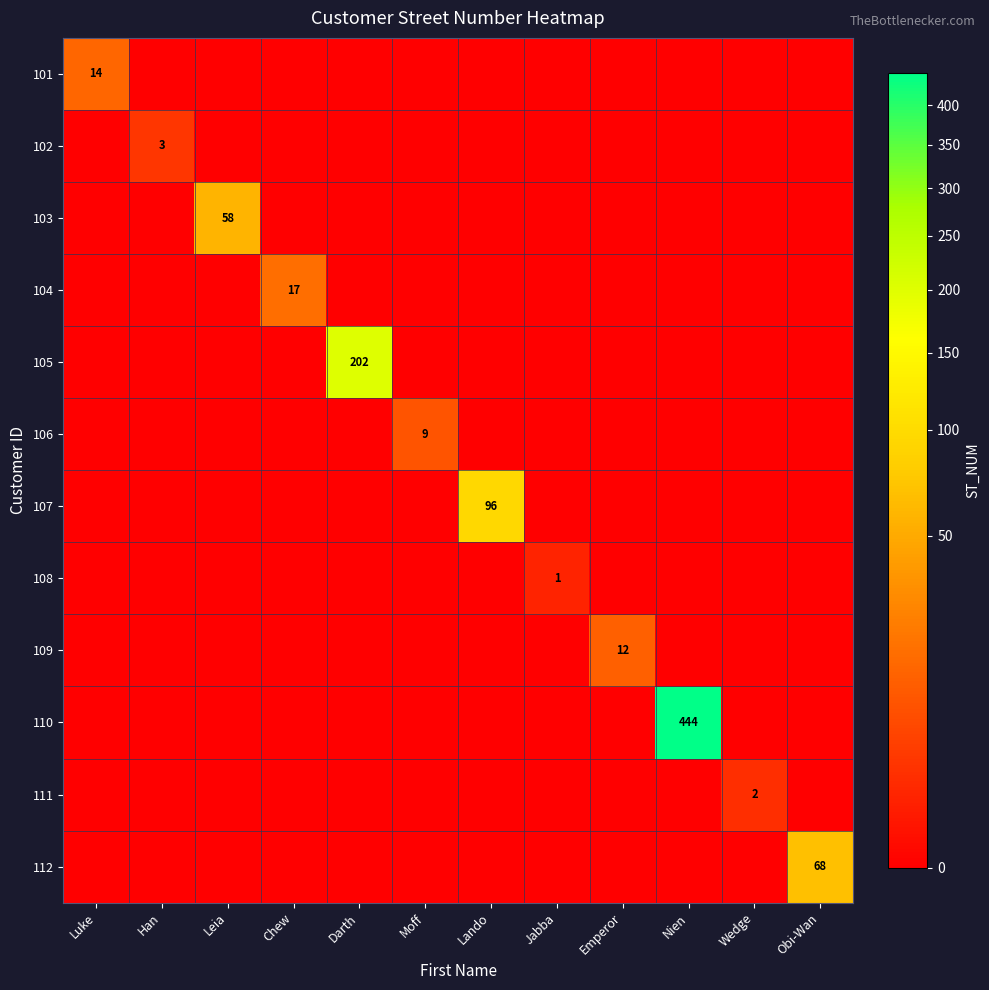

Is it true that 112 equals 68 at Obi-Wan?

True